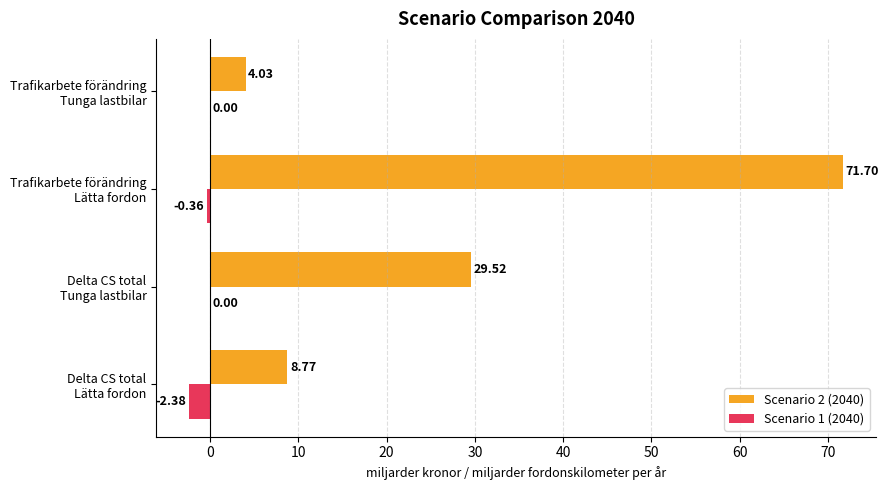

What is the sum of all Scenario 2 (2040) values?

114.0